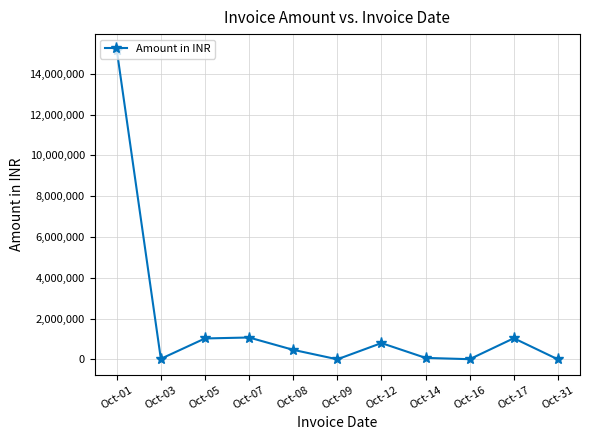

True or false: the data has more than 0 interior local peaks.

True